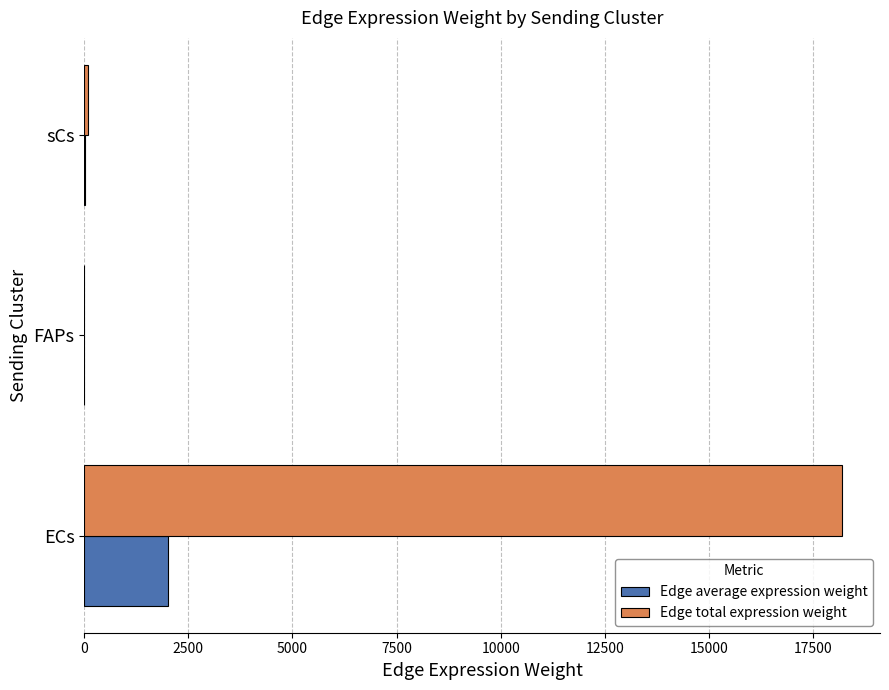

Is it true that Edge total expression weight equals 29319.5 at ECs?

False